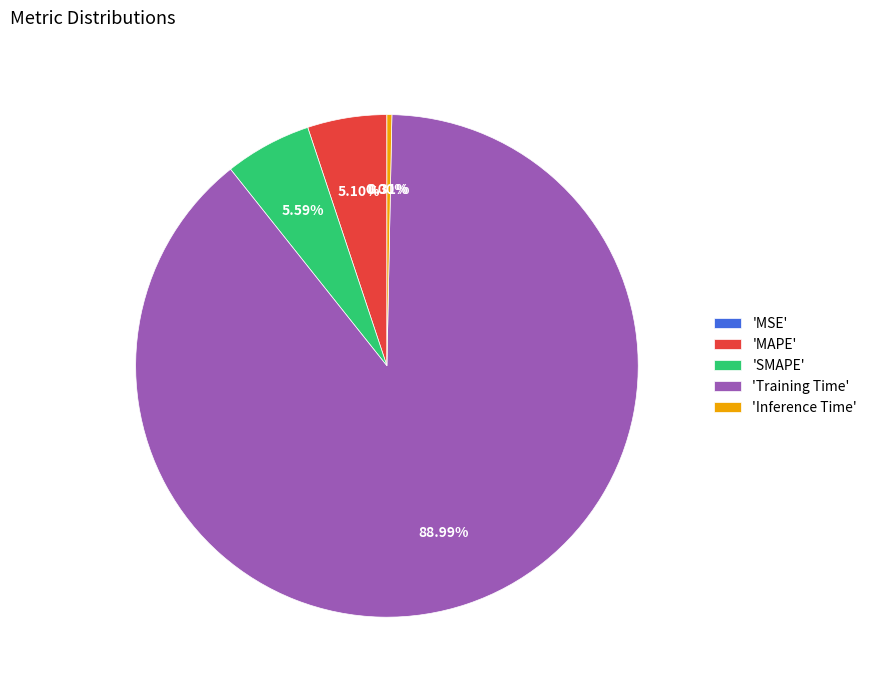

Is the sum of 'SMAPE' and 'Training Time' greater than half?

Yes